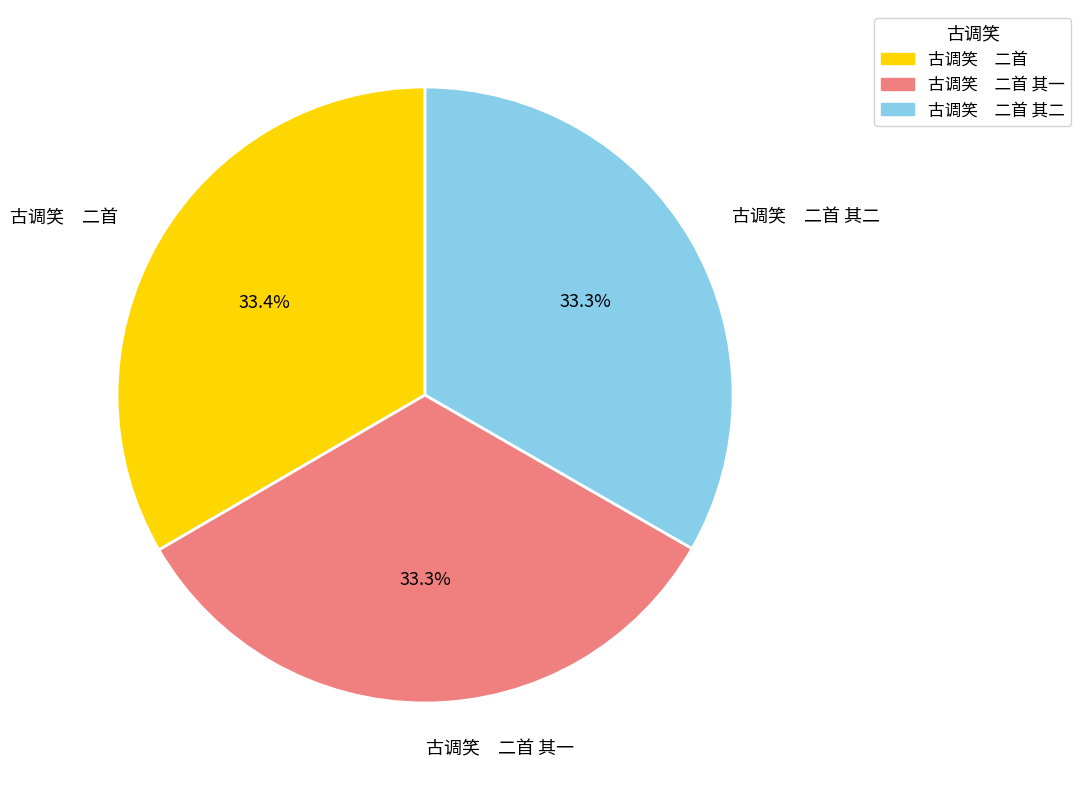

How many segments does this pie chart have?

3